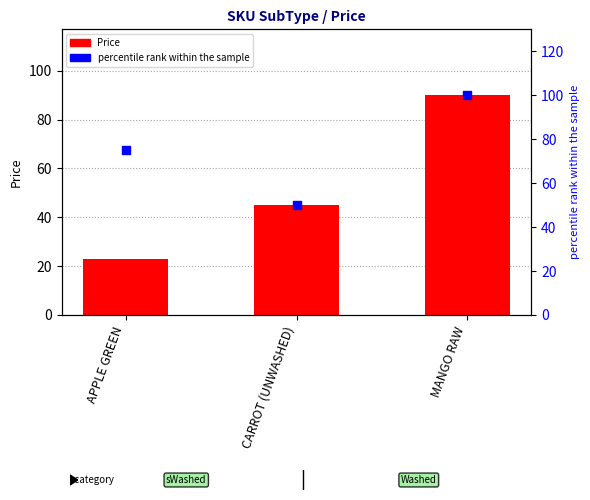

At how many categories does at least one series exceed 37?

3